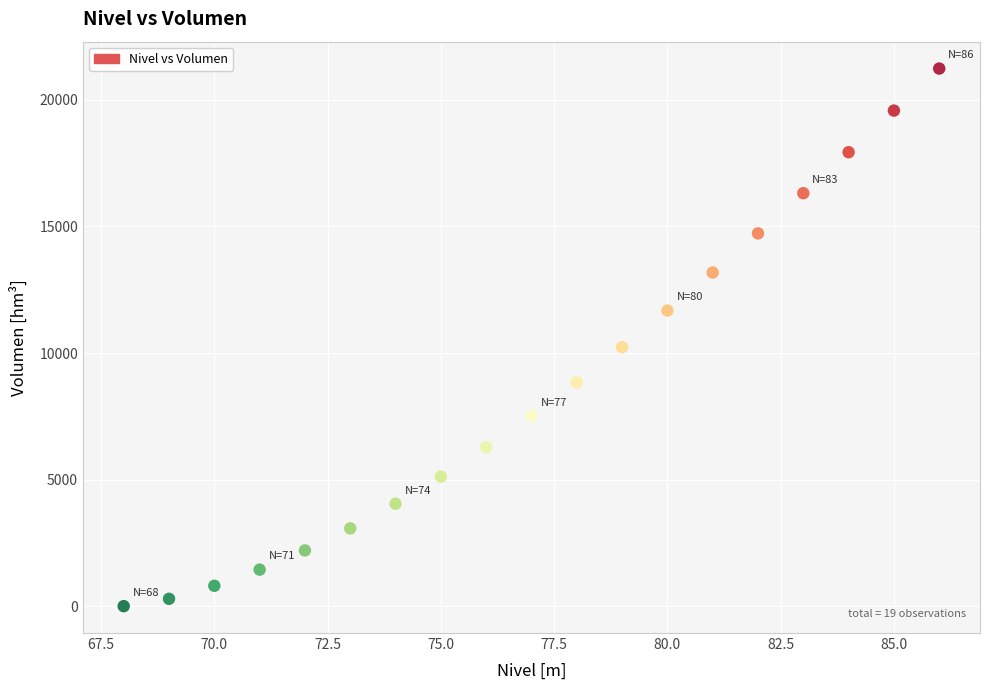

What Y value in the scatter plot is closest to 10620?

10229.8